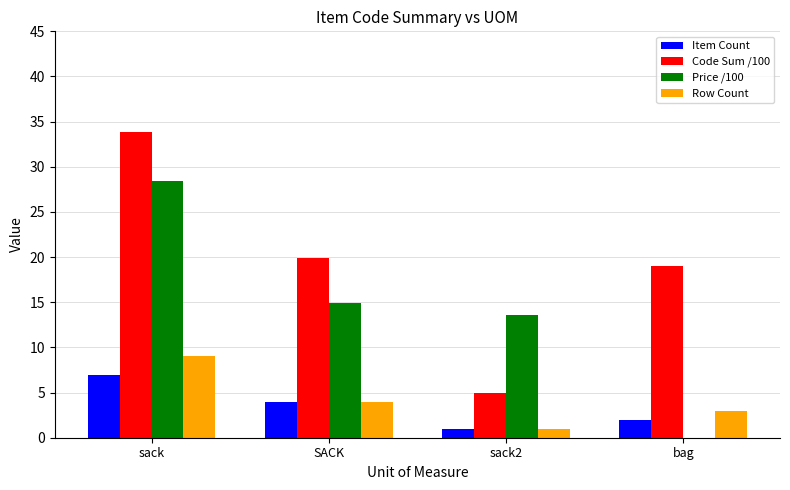

Is it true that Code Sum /100 equals 19.9 at SACK?

True